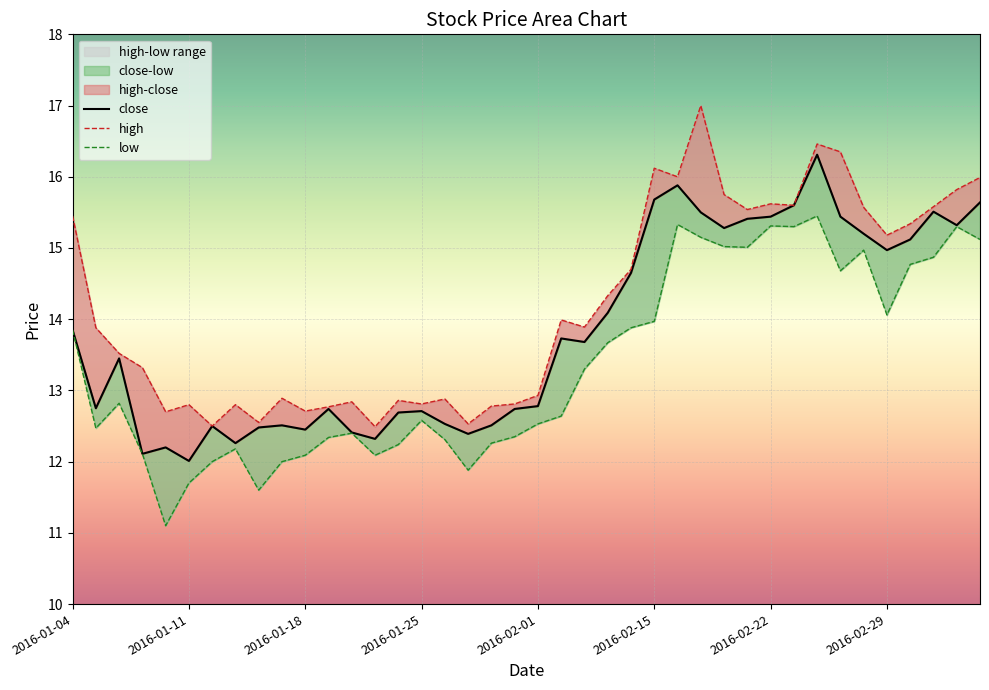

True or false: high and close intersect in this chart.

False